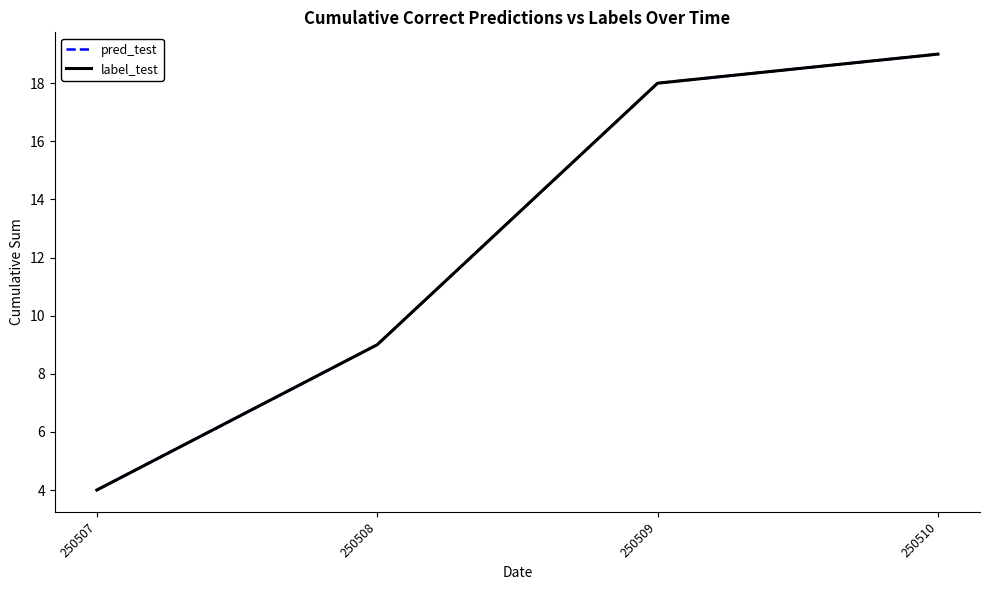

True or false: pred_test has a value of 19 at 250510.

True